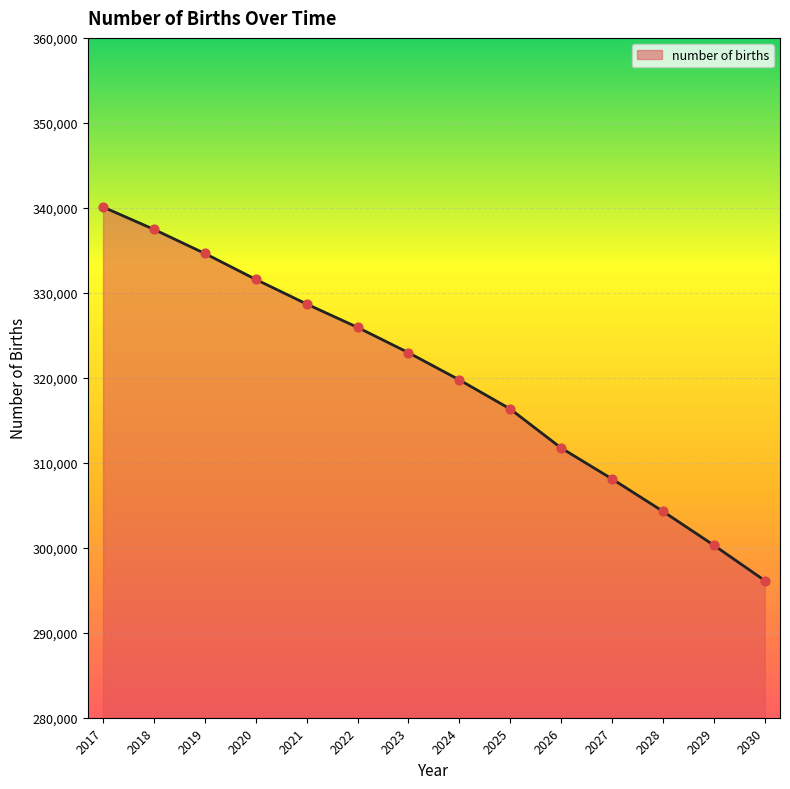

Approximately how many times larger is the value at 2030 compared to 2022?

0.9